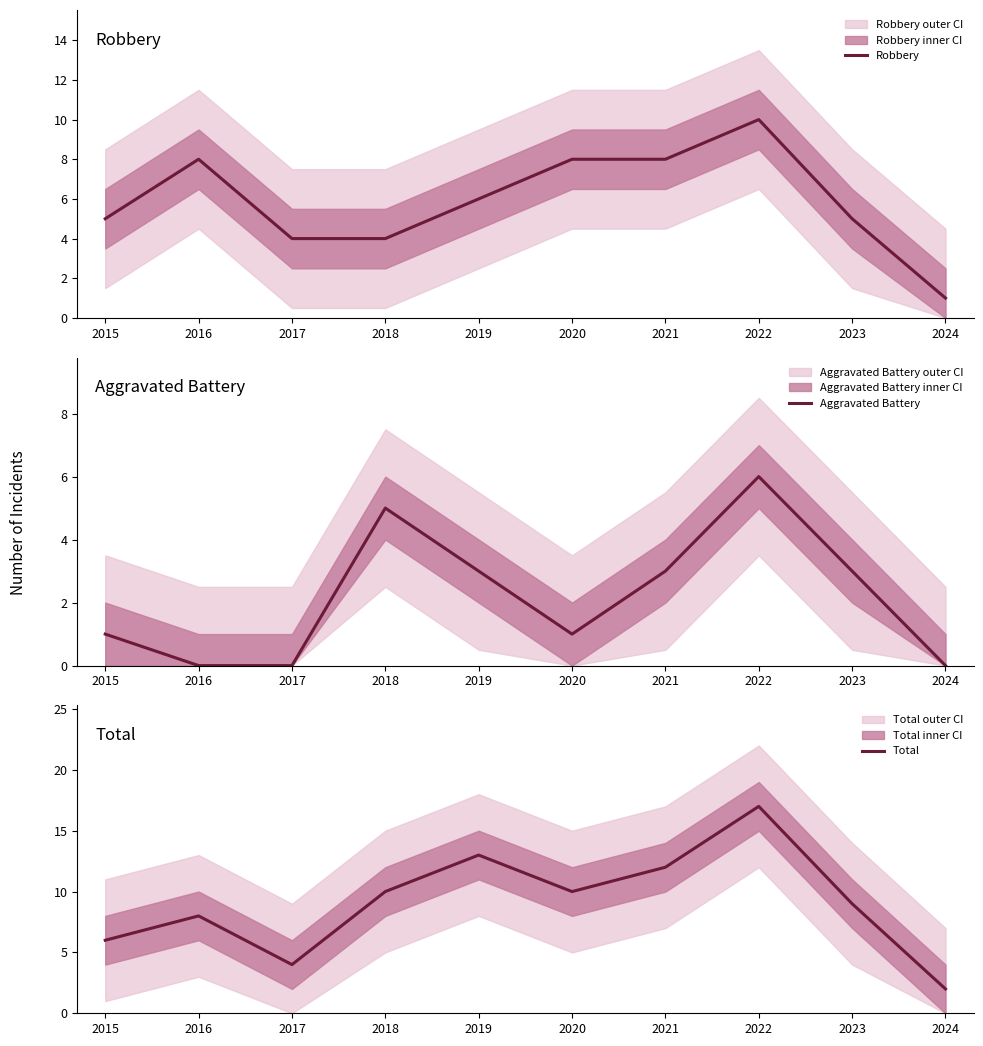

What is the sum of all Robbery values?

59